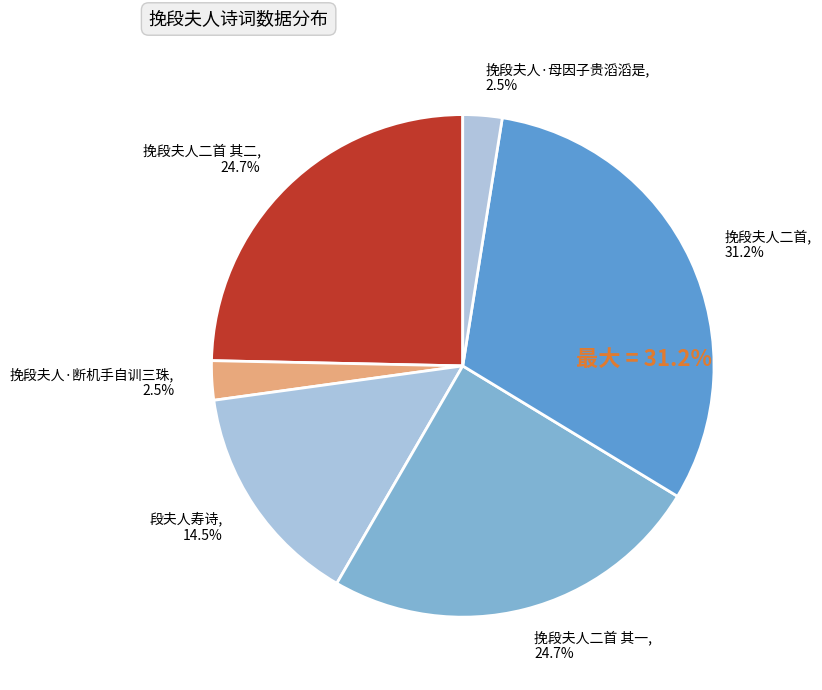

Is there any slice that represents more than half of the pie?

No